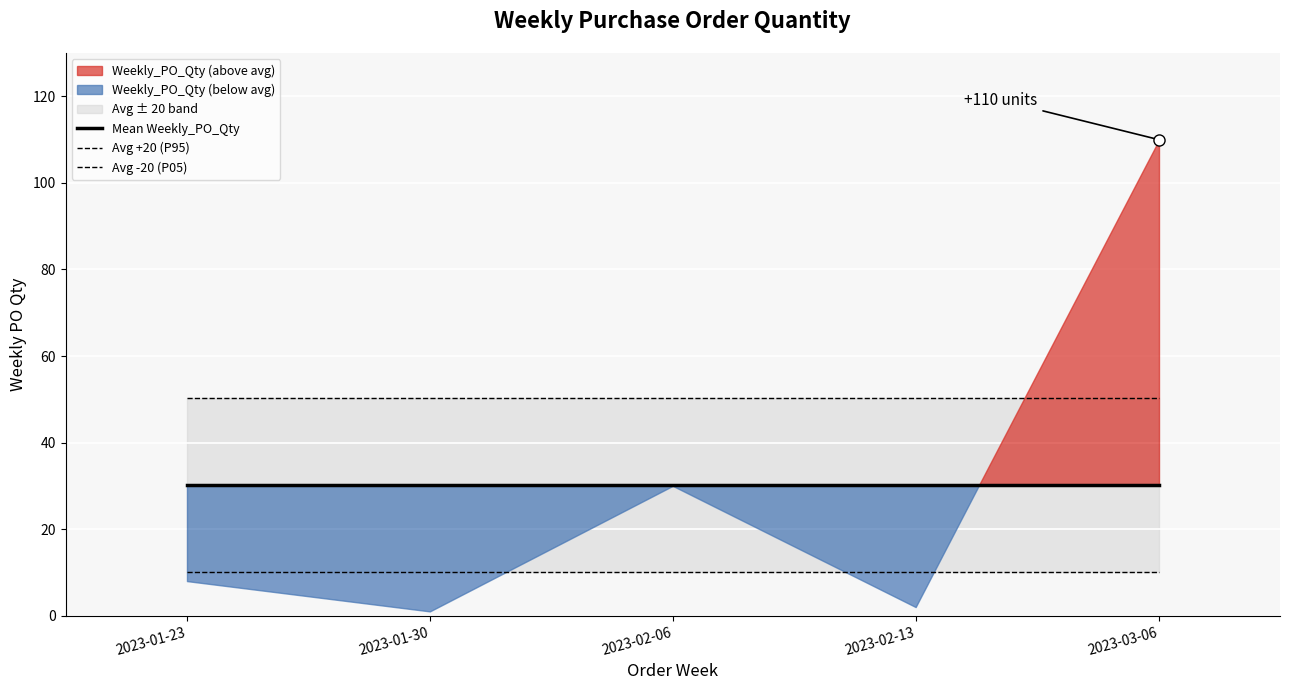

True or false: Avg -20 (P05) and Avg +20 (P95) intersect in this chart.

False